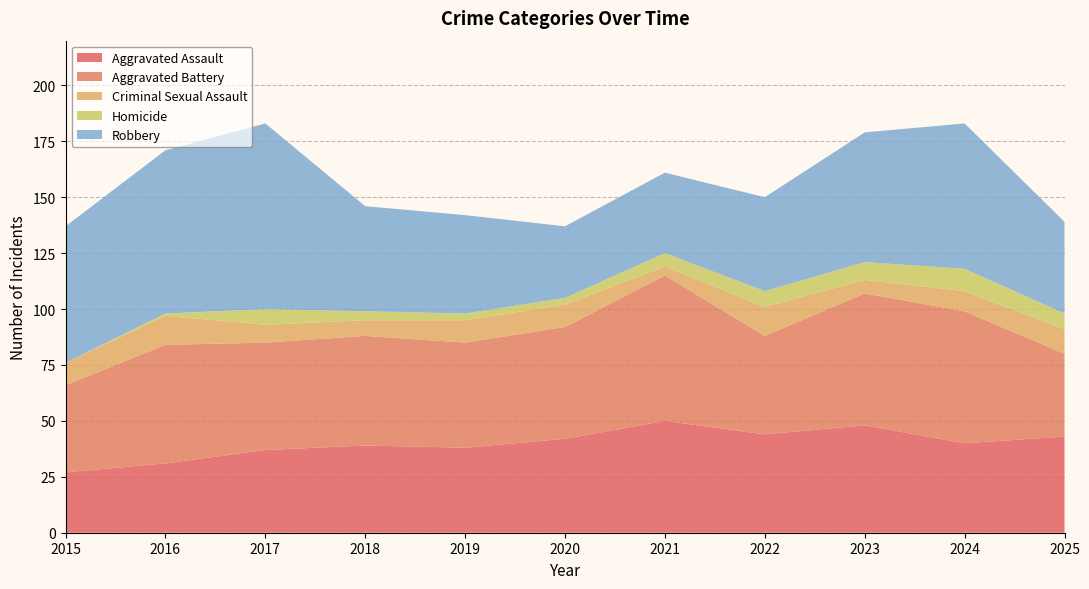

Reading left to right, what are all the values shown in this chart?

Aggravated Assault: 2015=27	2016=31	2017=37	2018=39	2019=38	2020=42	2021=50	2022=44	2023=48	2024=40	2025=43
Aggravated Battery: 2015=39	2016=53	2017=48	2018=49	2019=47	2020=50	2021=65	2022=44	2023=59	2024=59	2025=37
Criminal Sexual Assault: 2015=10	2016=13	2017=8	2018=7	2019=10	2020=10	2021=4	2022=13	2023=6	2024=9	2025=11
Homicide: 2015=0	2016=1	2017=7	2018=4	2019=3	2020=3	2021=6	2022=7	2023=8	2024=10	2025=7
Robbery: 2015=61	2016=73	2017=83	2018=47	2019=44	2020=32	2021=36	2022=42	2023=58	2024=65	2025=41